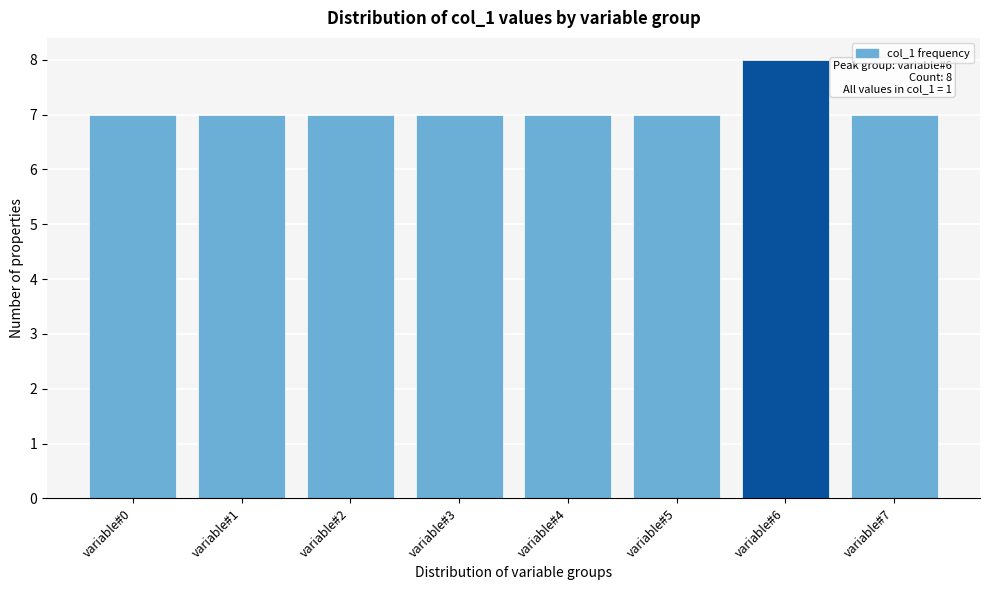

Reading left to right, what are all the values shown in this chart?

variable#0=7	variable#1=7	variable#2=7	variable#3=7	variable#4=7	variable#5=7	variable#6=8	variable#7=7